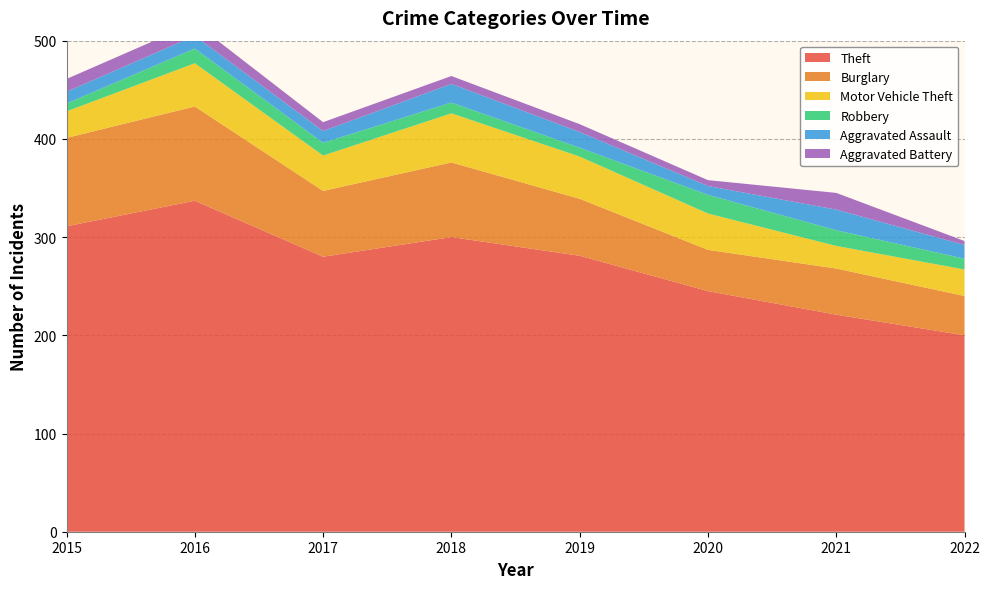

Reading right to left, extract all data points from this chart.

Theft: 2022=200	2021=221	2020=245	2019=281	2018=300	2017=280	2016=337	2015=311
Burglary: 2022=40	2021=47	2020=42	2019=58	2018=76	2017=67	2016=96	2015=90
Motor Vehicle Theft: 2022=27	2021=23	2020=37	2019=43	2018=50	2017=36	2016=44	2015=27
Robbery: 2022=11	2021=16	2020=19	2019=9	2018=11	2017=13	2016=15	2015=8
Aggravated Assault: 2022=14	2021=21	2020=9	2019=16	2018=19	2017=12	2016=13	2015=12
Aggravated Battery: 2022=4	2021=17	2020=6	2019=8	2018=8	2017=9	2016=13	2015=13